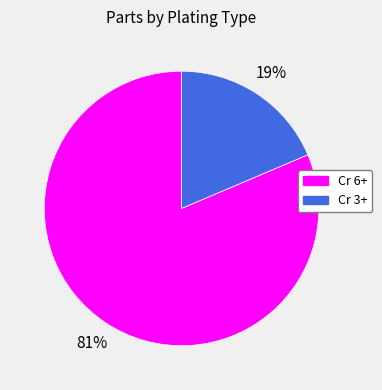

Rank the categories by value from highest to lowest.

Cr 6+, Cr 3+